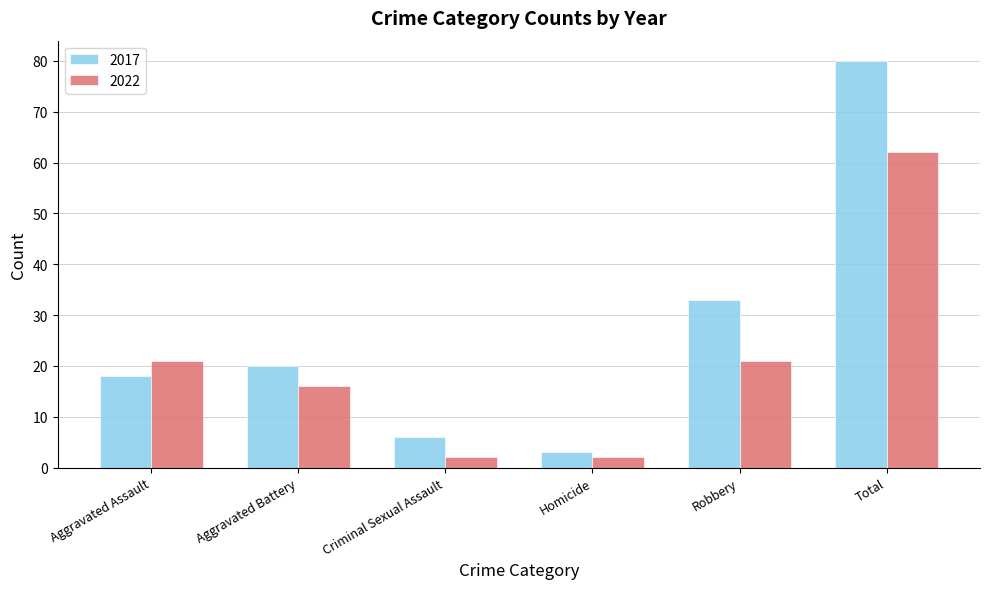

Which series has the largest total across all categories?

2017